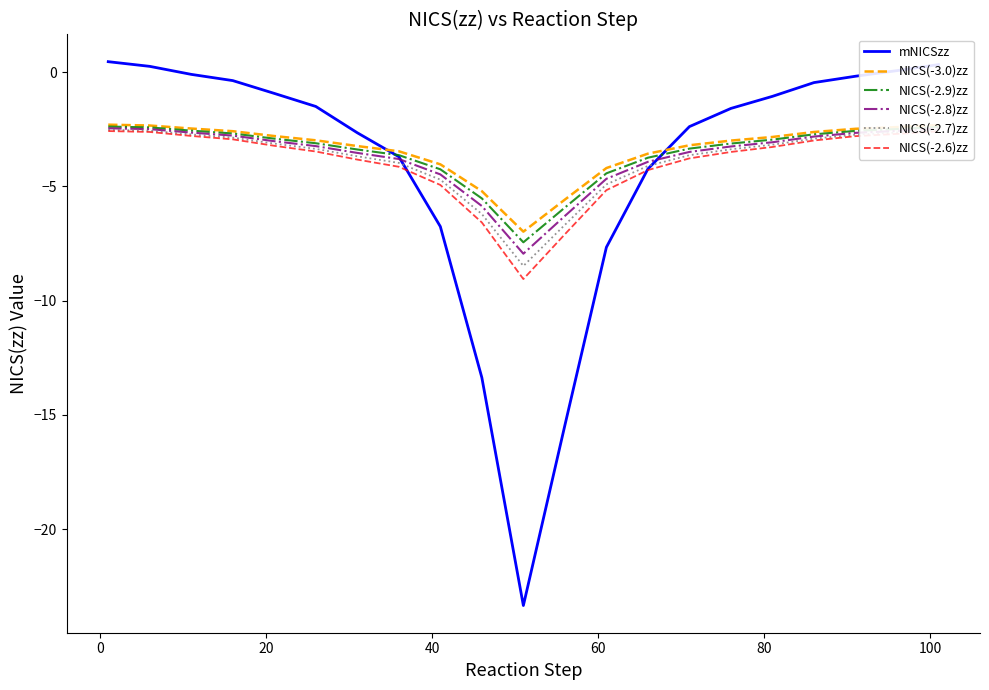

Which series has the widest spread of values?

mNICSzz